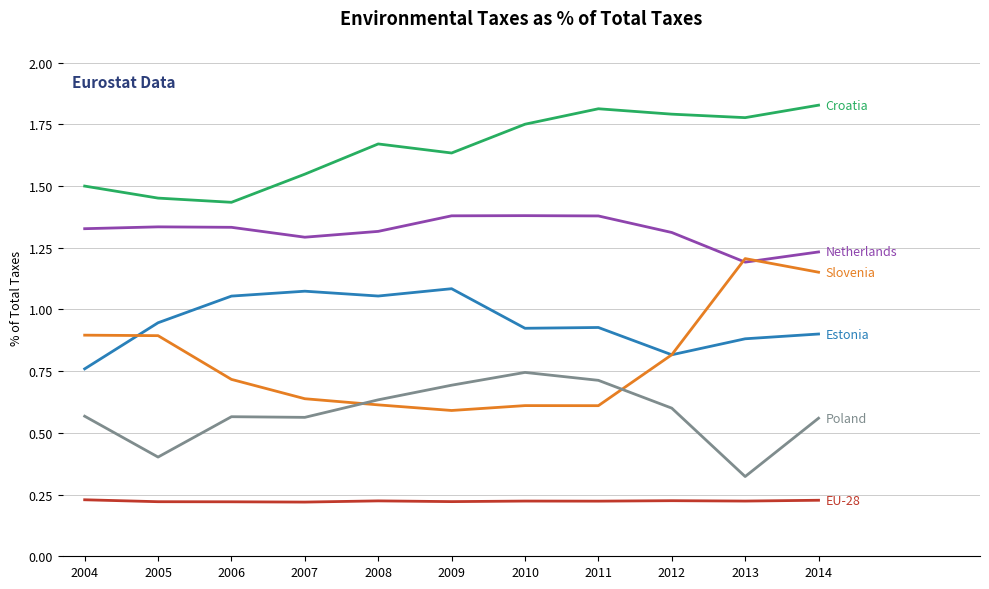

What is the total value across all series at 2008?

5.5